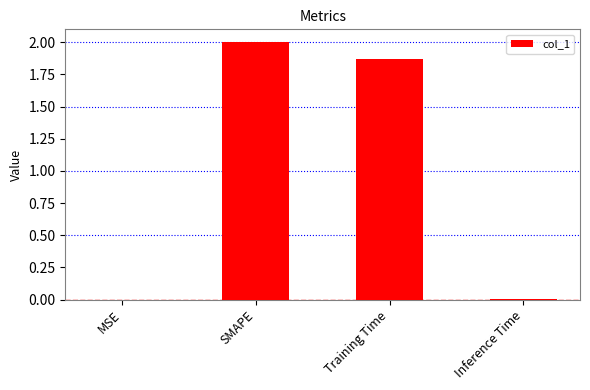

What is the sum of all values?

3.9